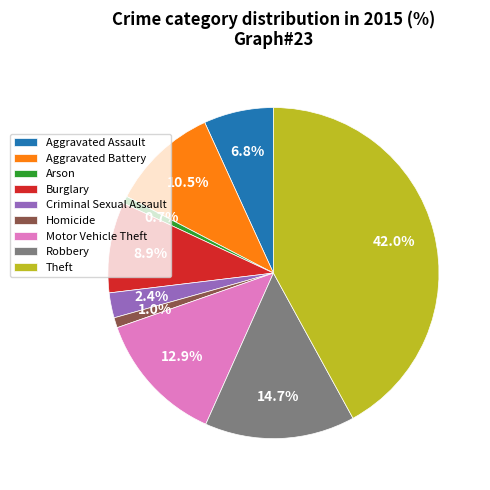

The Motor Vehicle Theft slice represents 13% of the pie. True or false?

True